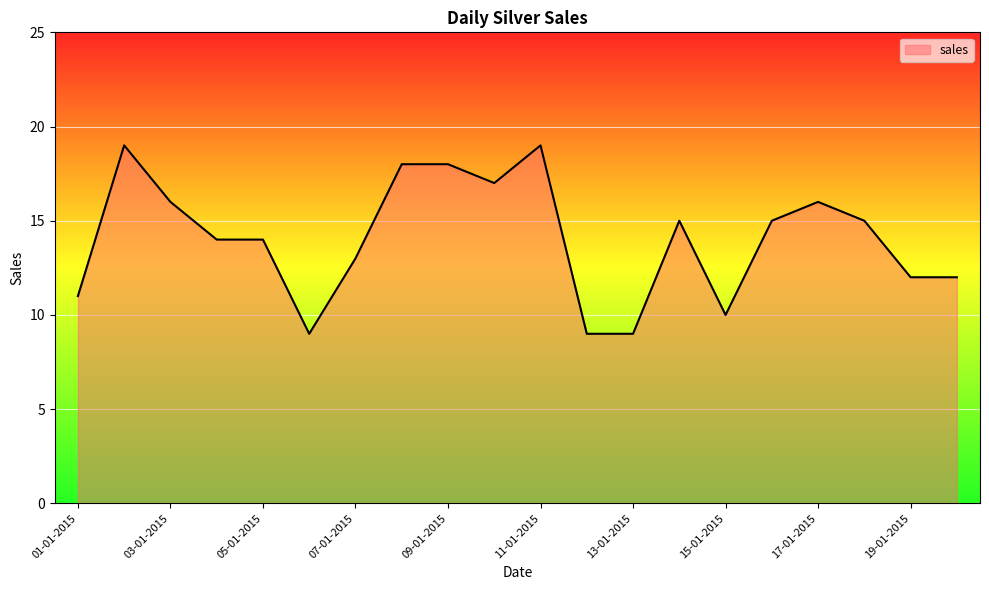

How many distinct data groups are displayed?

1